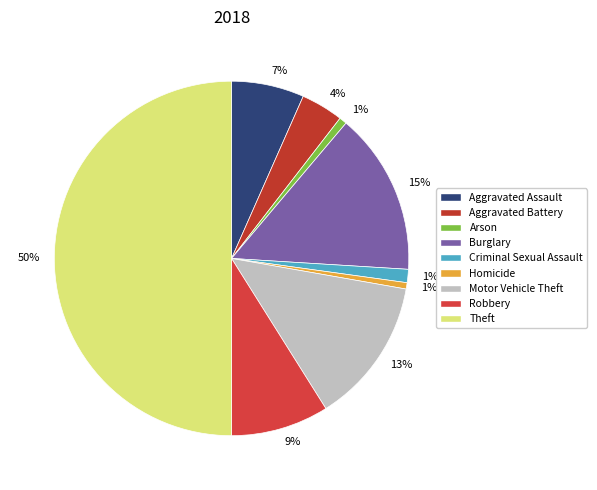

To the nearest percent, what is the average slice percentage?

11%